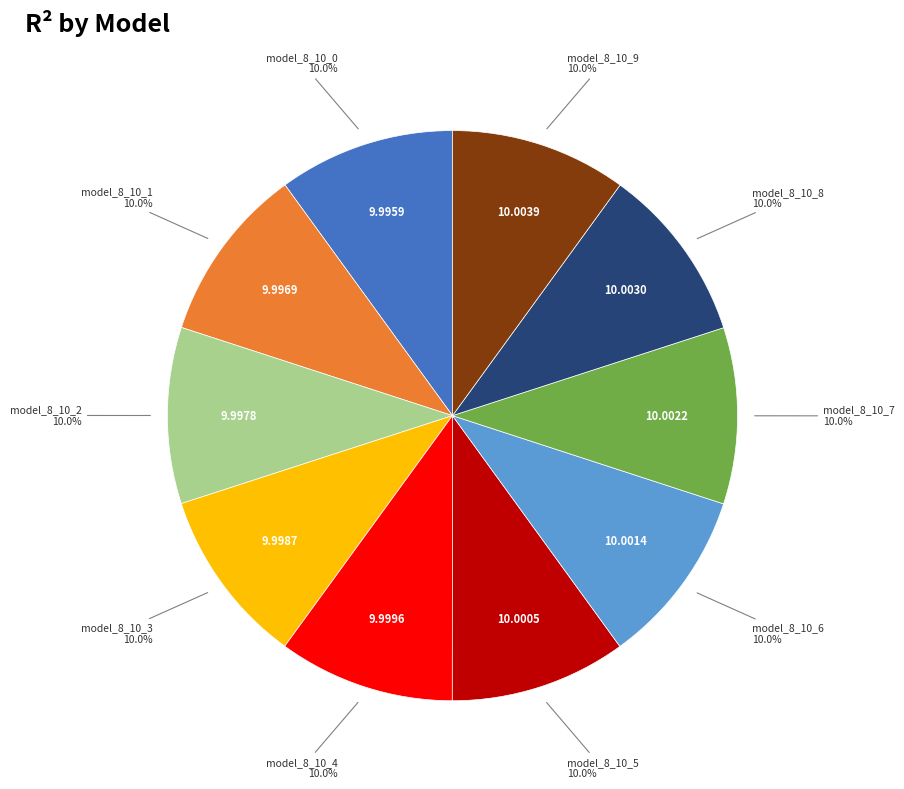

Is there a majority slice in this chart?

No